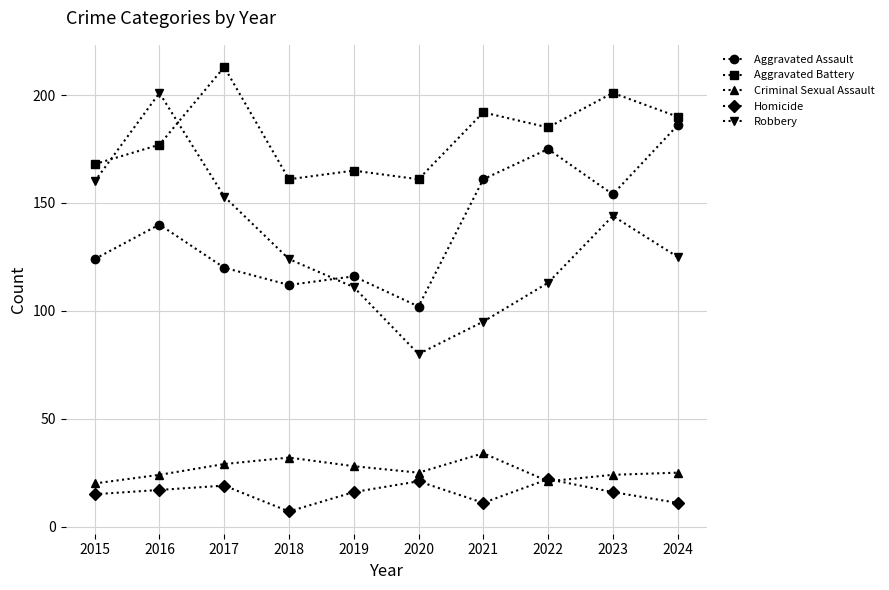

What is the lowest value of the Aggravated Battery series?

161